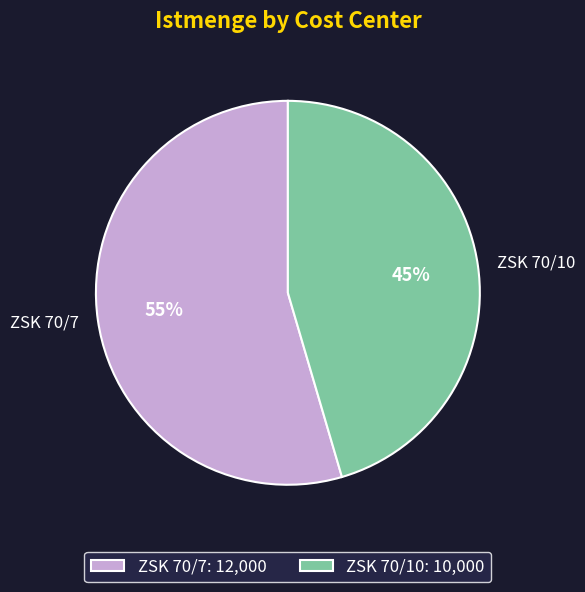

True or false: ZSK 70/7 accounts for 49% of the total.

False